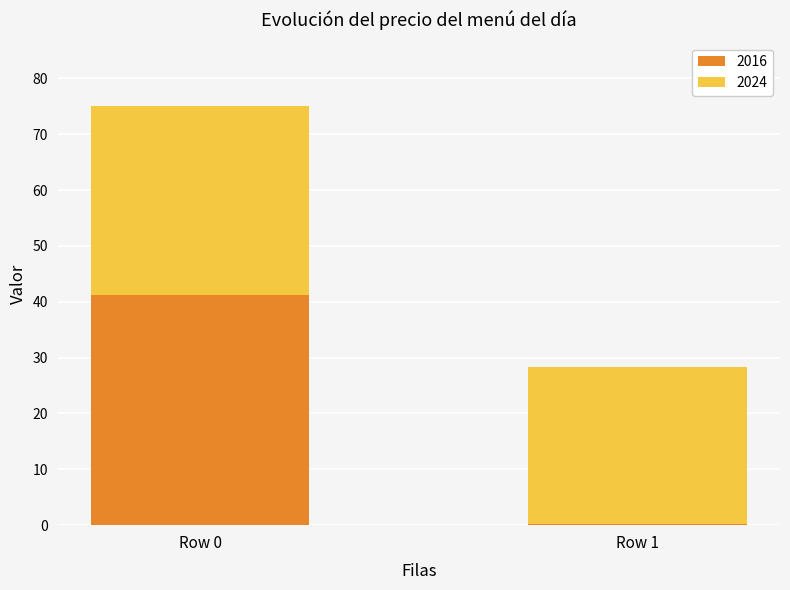

The 2016 series shows 41.1 at Row 0. True or false?

True